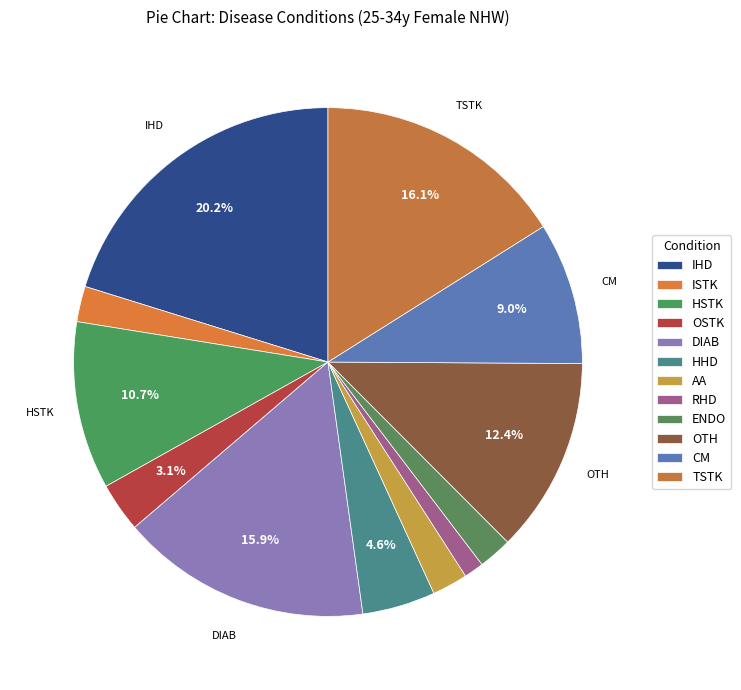

How many segments does this pie chart have?

12